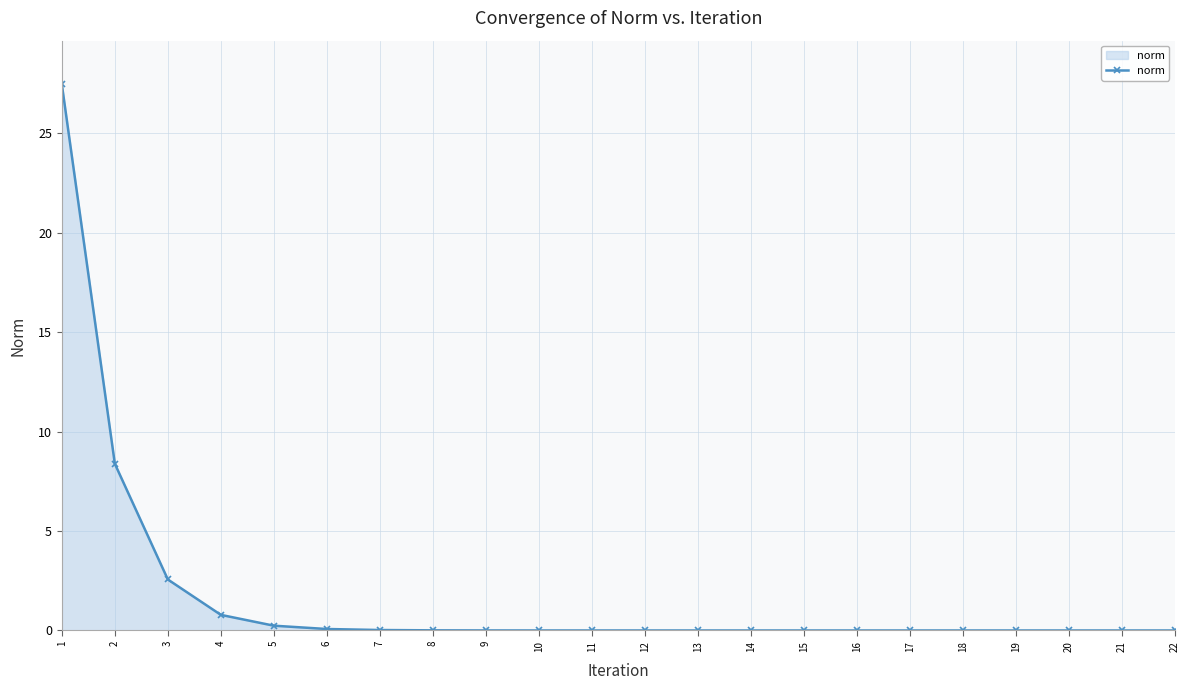

What is the value of the 2nd point from the left?

8.4